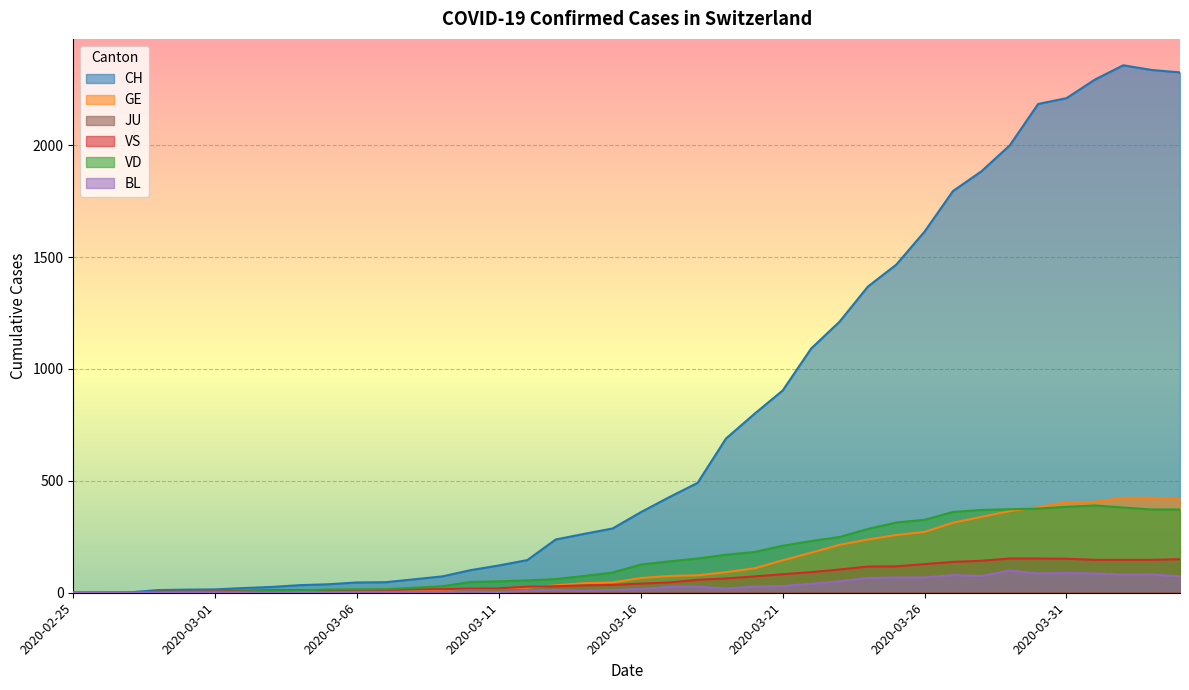

The value of VS at 2020-03-24 is 41. True or false?

False